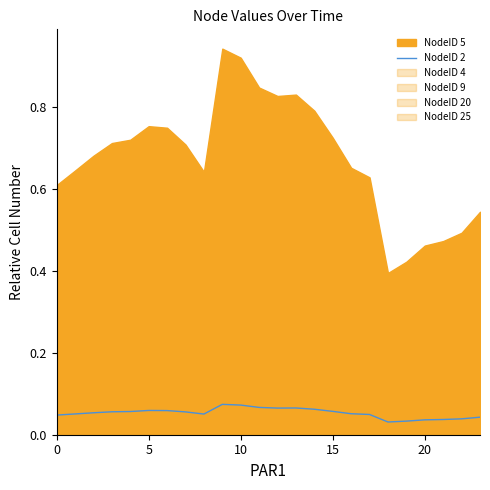

Does the chart display data point markers on the line(s)?

No